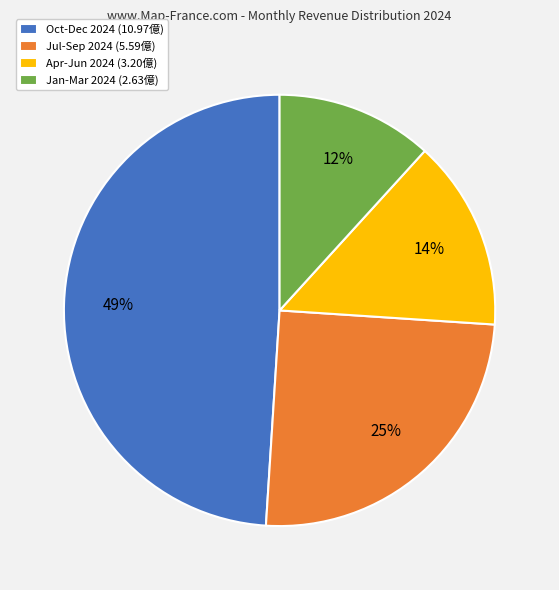

True or false: Apr-Jun 2024 (3.20億) accounts for 14% of the total.

True